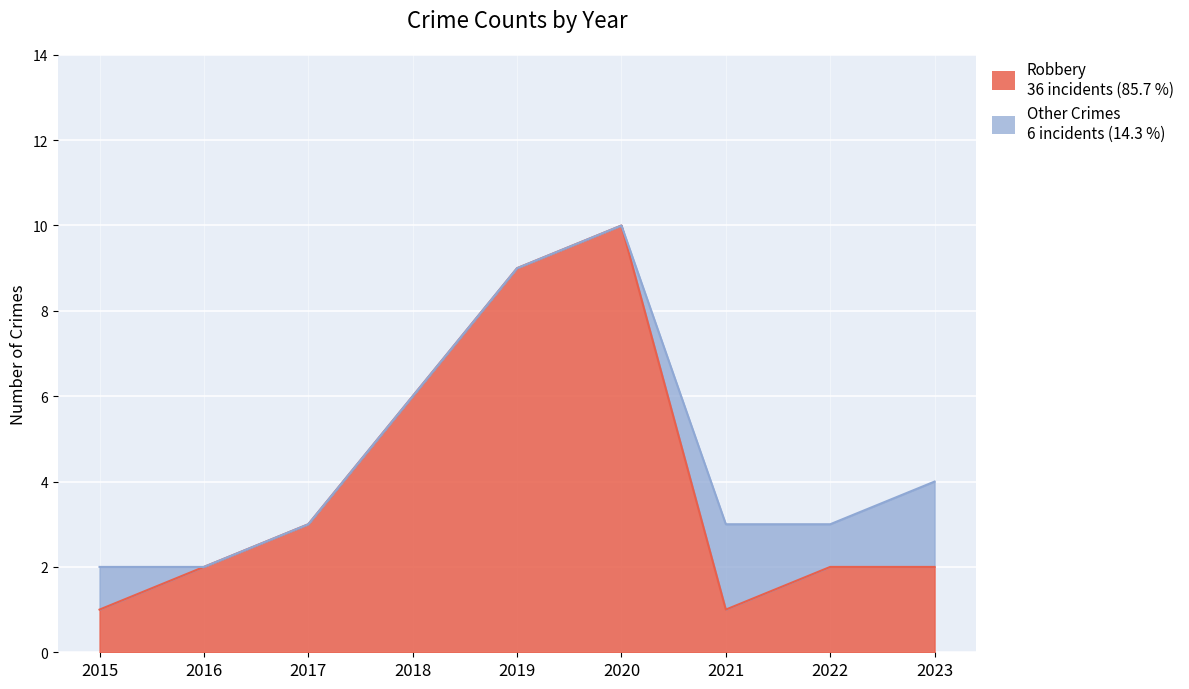

What is the sum of all values?

36